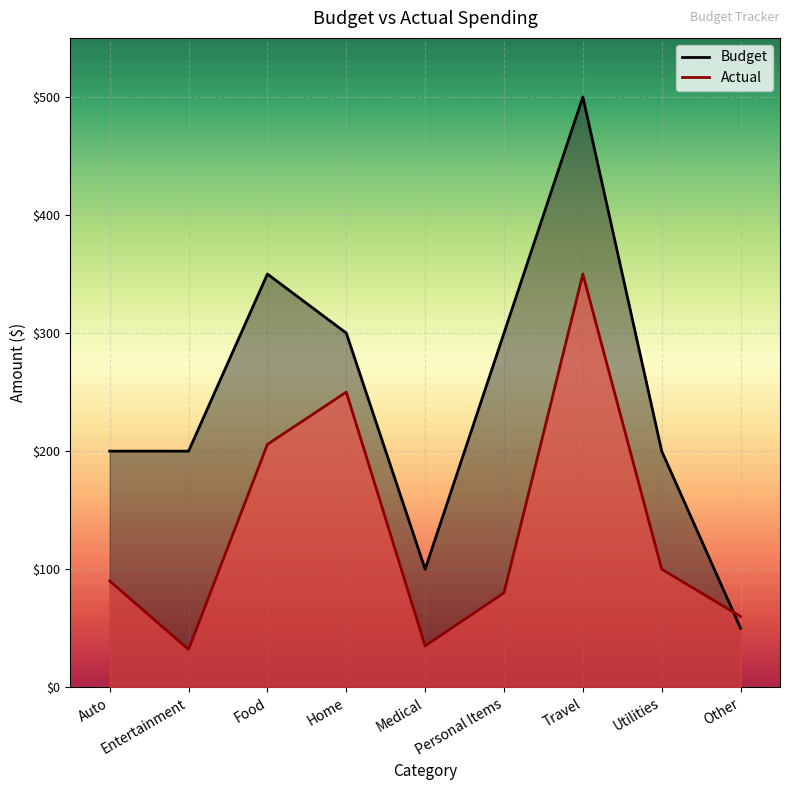

Where does the Budget series first go above 200?

Food